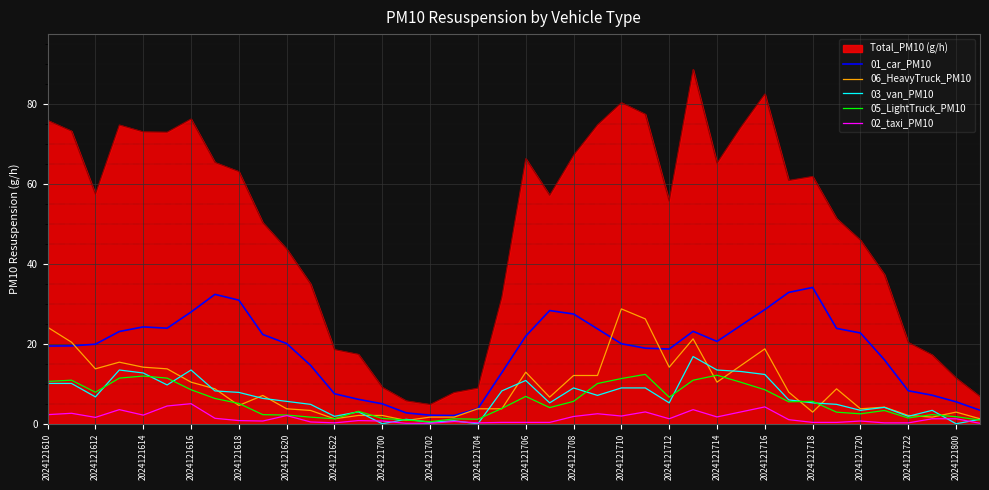

What is the maximum value for Total_PM10 (g/h)?

88.7